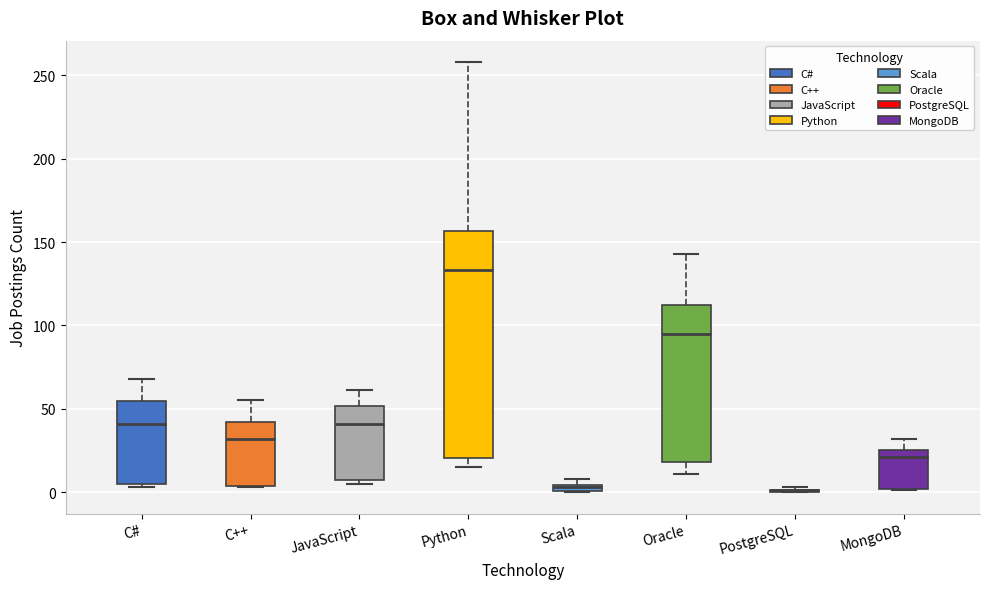

Where is the upper edge of the box for C++ on the y-axis? The values are not printed on the chart, so give them approximately, as read against the axis.

40